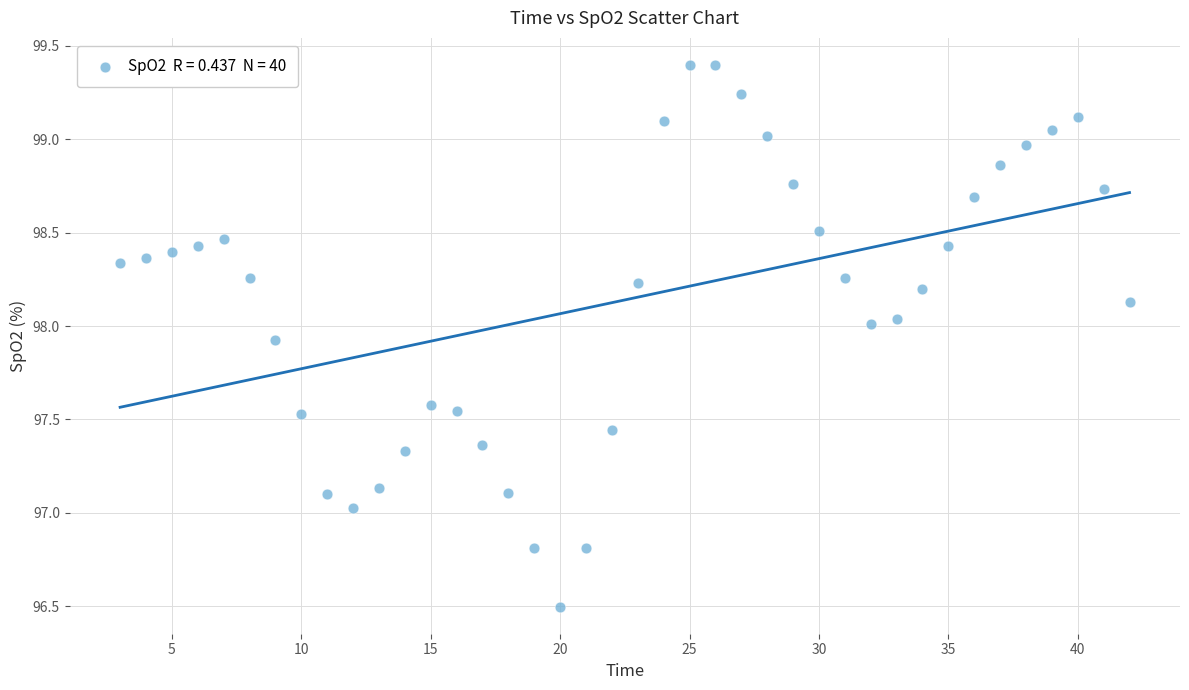

What is the range of Y values (max minus min)?

2.9